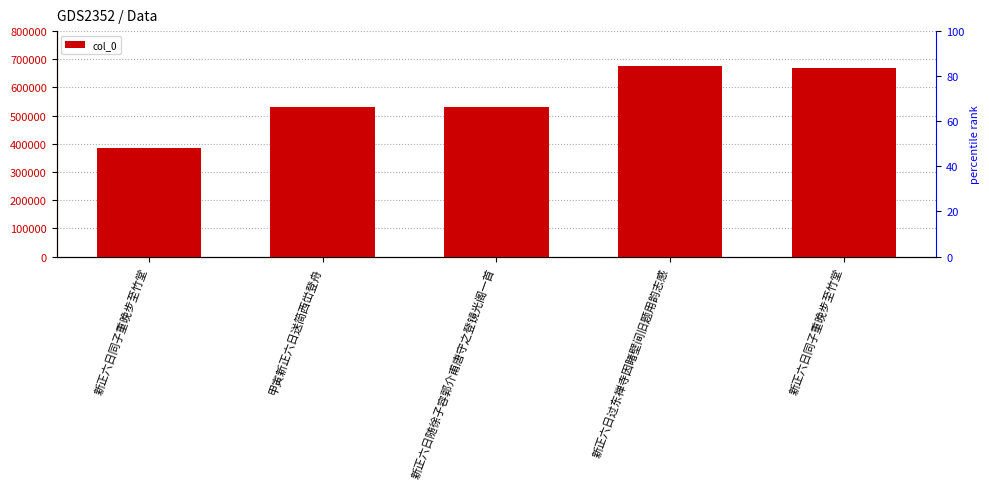

The chart shows a value of 675012 at 新正六日过东禅寺因睹壁间旧题用韵志感. True or false?

True